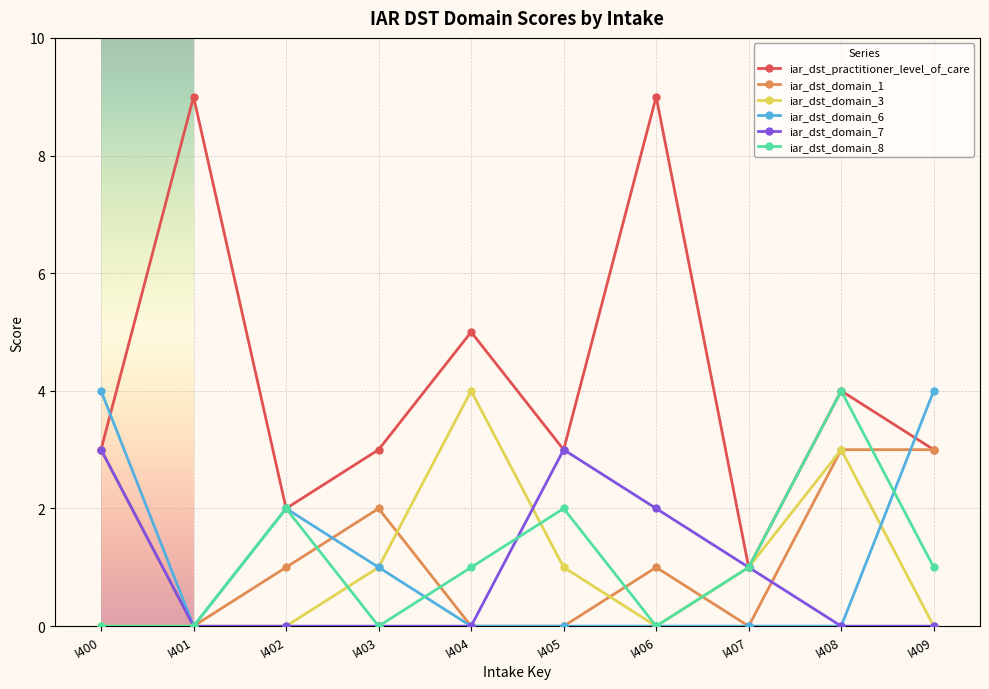

What is the maximum value shown in the chart?

9